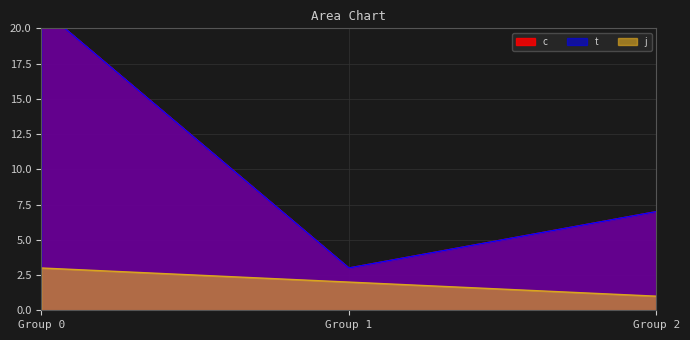

The j series shows 3 at Group 0. True or false?

True